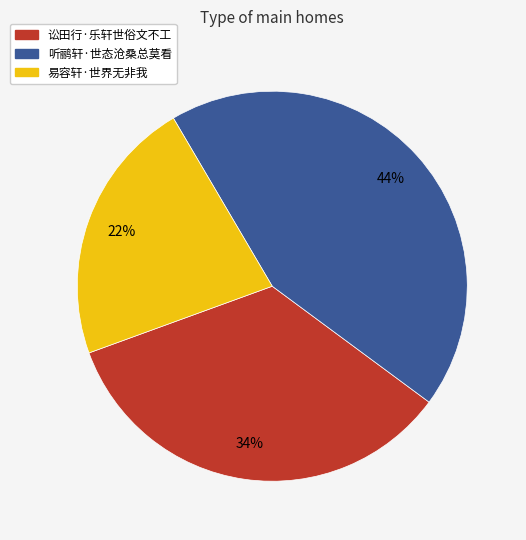

Do 讼田行·乐轩世俗文不工 and 易容轩·世界无非我 together represent more than half of the pie?

Yes